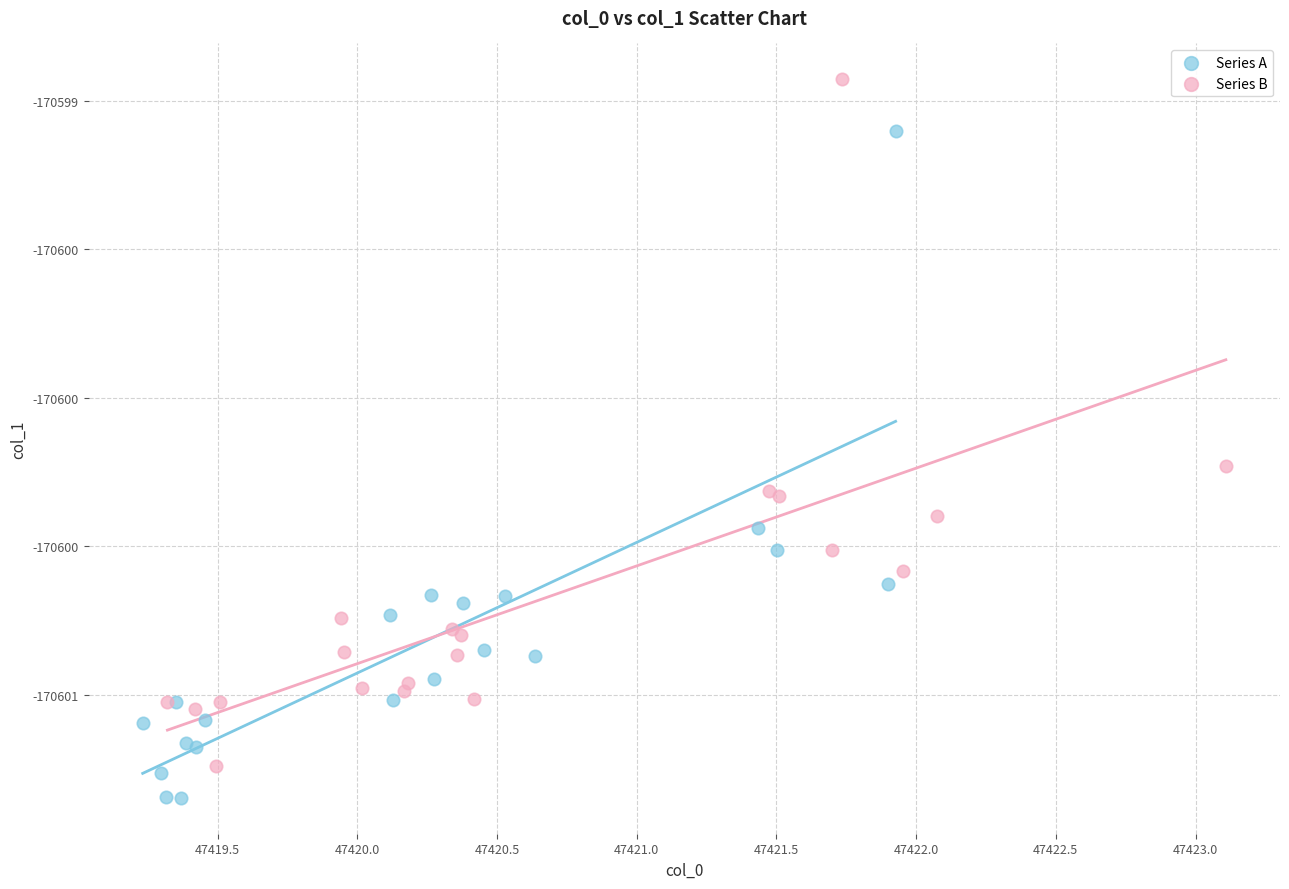

What are all the series names shown in the legend?

Series A, Series B